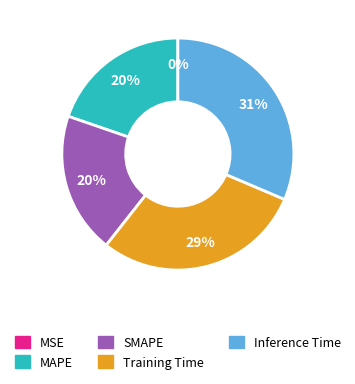

To the nearest percent, what is the difference between the largest and smallest slice percentages?

31%